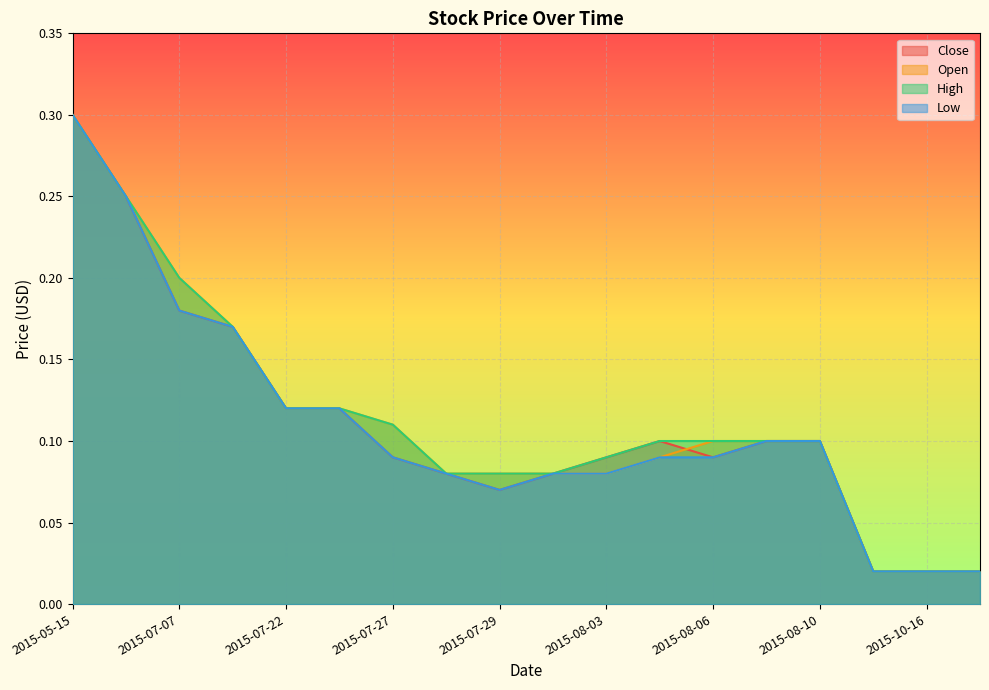

Reading left to right, extract all data points from this chart.

Close: 2015-05-15=0.3	2015-06-30=0.2	2015-07-07=0.2	2015-07-08=0.2	2015-07-22=0.1	2015-07-23=0.1	2015-07-27=0.1	2015-07-28=0.1	2015-07-29=0.1	2015-07-31=0.1	2015-08-03=0.1	2015-08-05=0.1	2015-08-06=0.1	2015-08-07=0.1	2015-08-10=0.1	2015-10-15=0.0	2015-10-16=0.0	2015-10-21=0.0
Open: 2015-05-15=0.3	2015-06-30=0.2	2015-07-07=0.2	2015-07-08=0.2	2015-07-22=0.1	2015-07-23=0.1	2015-07-27=0.1	2015-07-28=0.1	2015-07-29=0.1	2015-07-31=0.1	2015-08-03=0.1	2015-08-05=0.1	2015-08-06=0.1	2015-08-07=0.1	2015-08-10=0.1	2015-10-15=0.0	2015-10-16=0.0	2015-10-21=0.0
High: 2015-05-15=0.3	2015-06-30=0.2	2015-07-07=0.2	2015-07-08=0.2	2015-07-22=0.1	2015-07-23=0.1	2015-07-27=0.1	2015-07-28=0.1	2015-07-29=0.1	2015-07-31=0.1	2015-08-03=0.1	2015-08-05=0.1	2015-08-06=0.1	2015-08-07=0.1	2015-08-10=0.1	2015-10-15=0.0	2015-10-16=0.0	2015-10-21=0.0
Low: 2015-05-15=0.3	2015-06-30=0.2	2015-07-07=0.2	2015-07-08=0.2	2015-07-22=0.1	2015-07-23=0.1	2015-07-27=0.1	2015-07-28=0.1	2015-07-29=0.1	2015-07-31=0.1	2015-08-03=0.1	2015-08-05=0.1	2015-08-06=0.1	2015-08-07=0.1	2015-08-10=0.1	2015-10-15=0.0	2015-10-16=0.0	2015-10-21=0.0